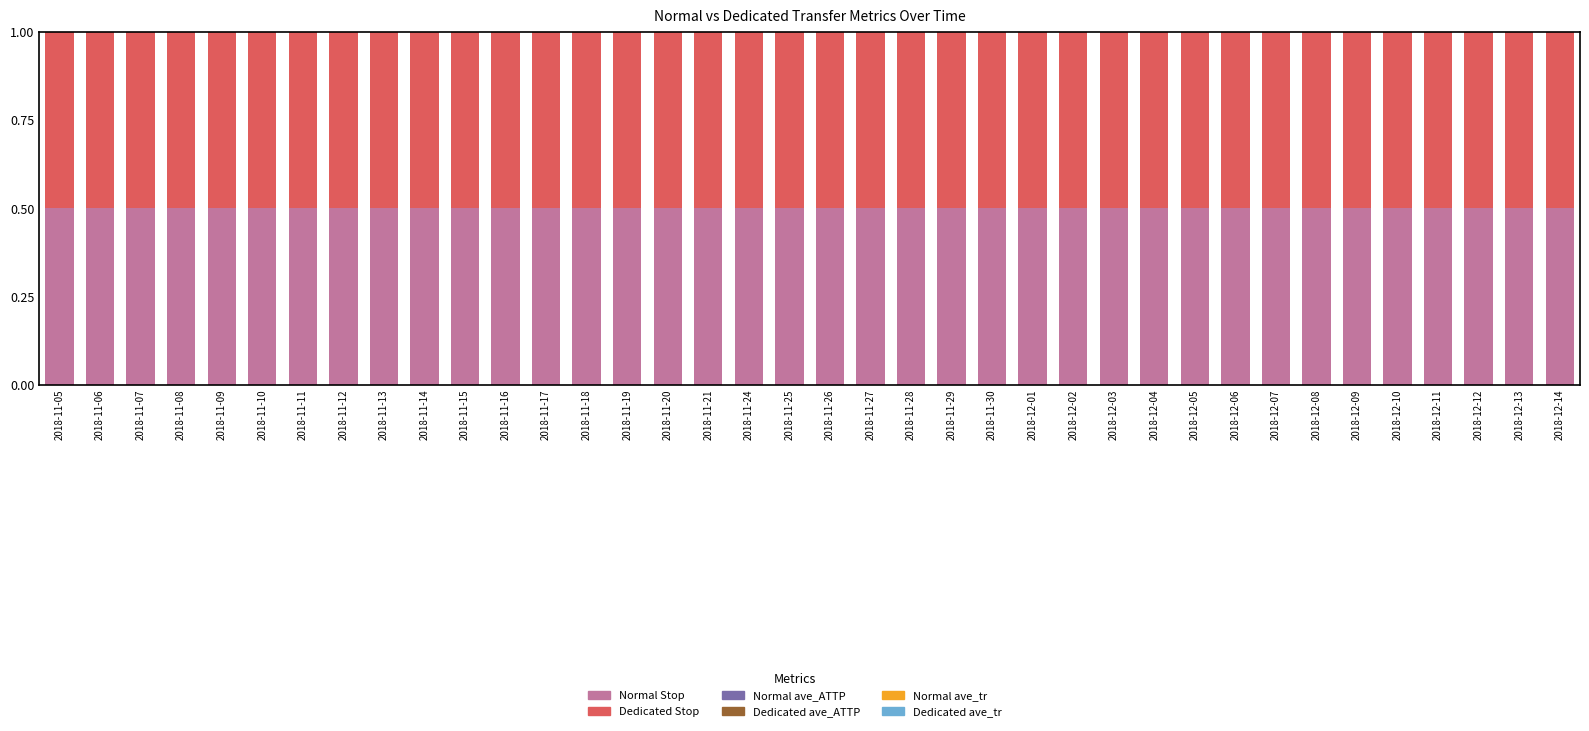

The Normal Stop series shows 0.7 at 2018-11-13. True or false?

False